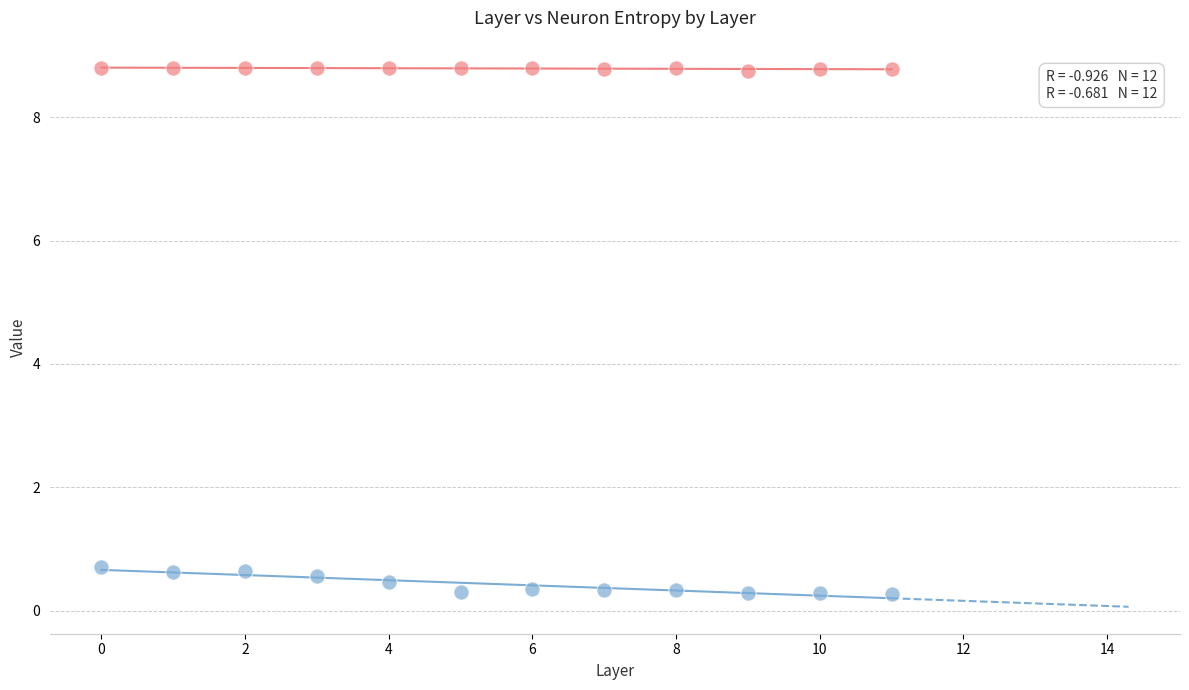

Across all data points, what is the range of Y values (max minus min)?

8.5